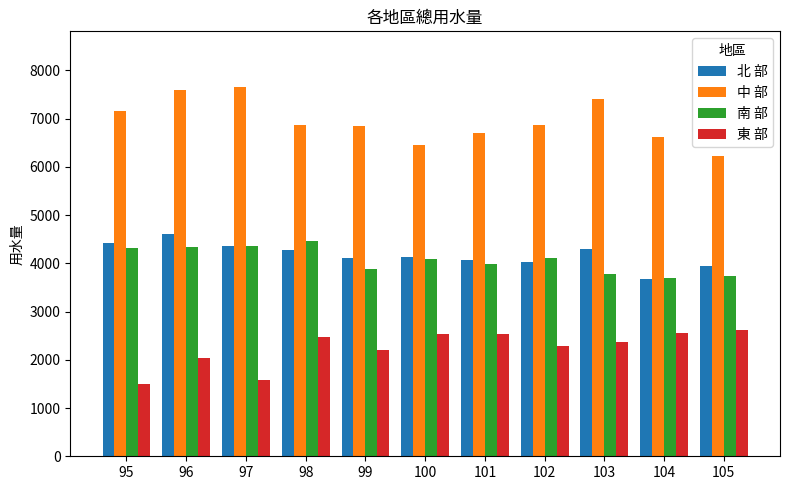

What is the difference between the highest and lowest values at 99?

4624.5